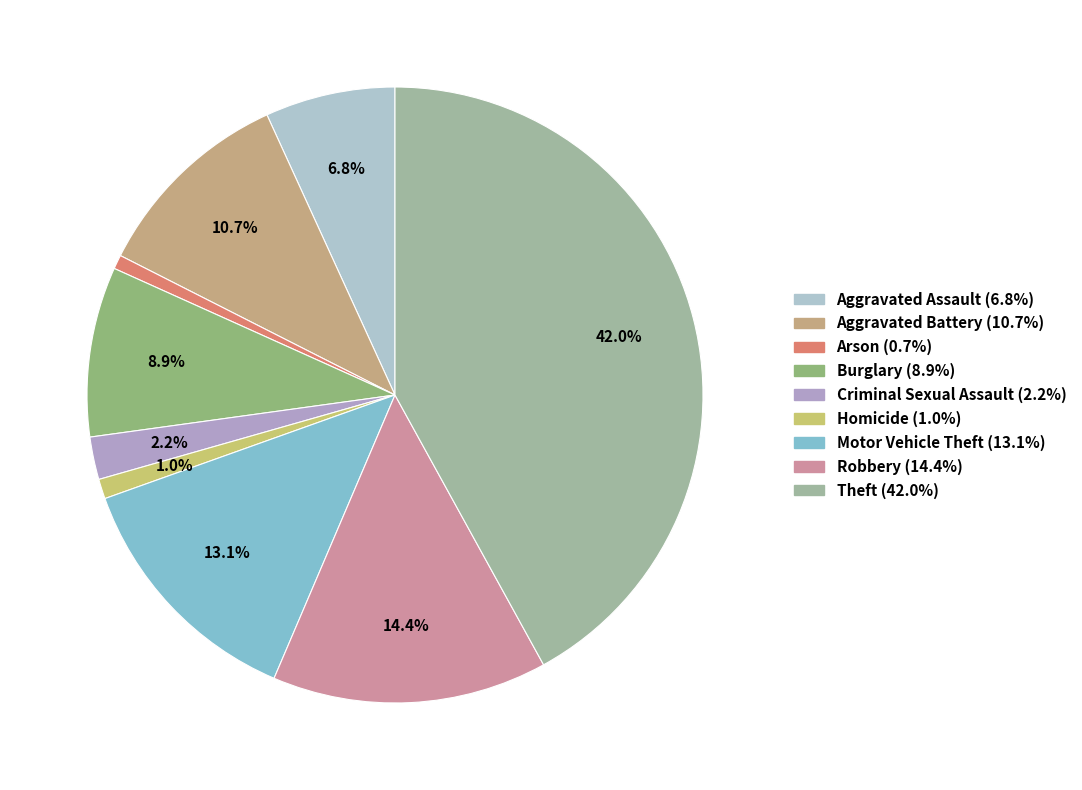

Which has a higher value, Arson or Burglary?

Burglary